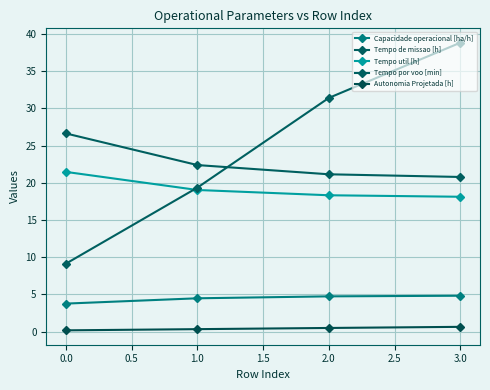

Which series has the largest total across all categories?

Tempo por voo [min]